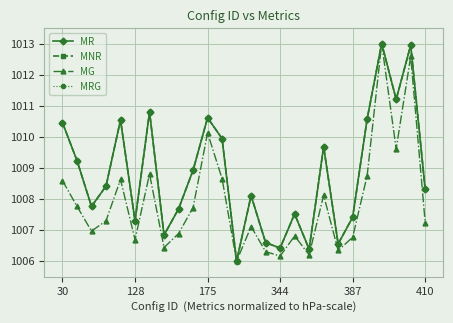

At which category is the sum across all series the highest?

22